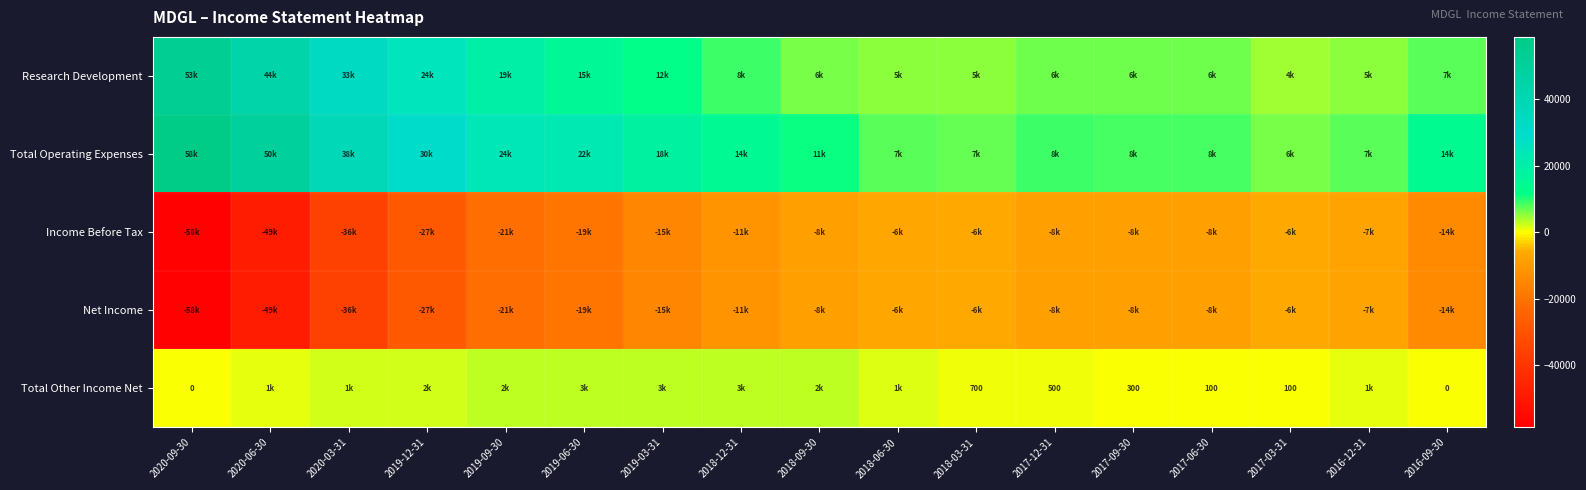

What is the difference between the second highest and minimum values in the Income Before Tax series?

51600